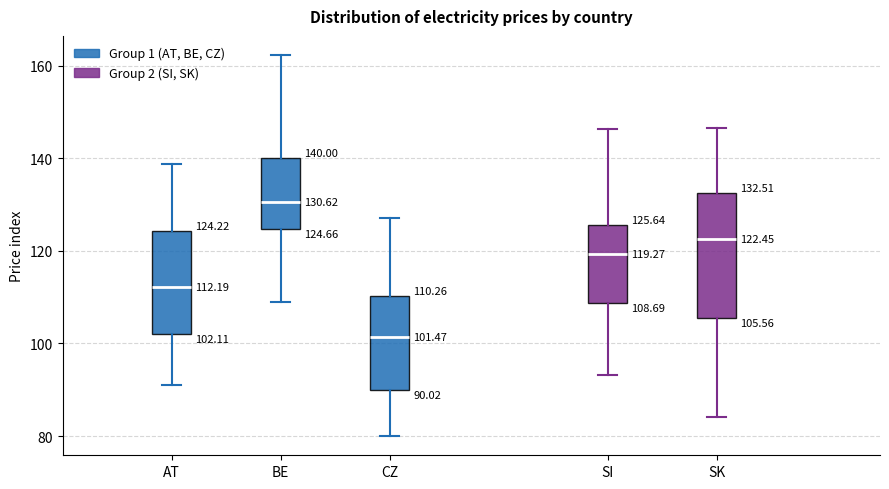

Which box's median line is the highest?

BE